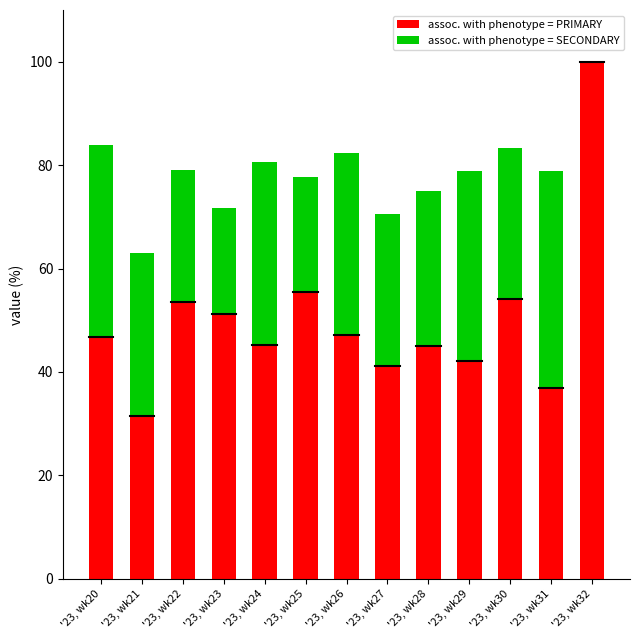

What is the total value across all series at '23, wk22?

79.1